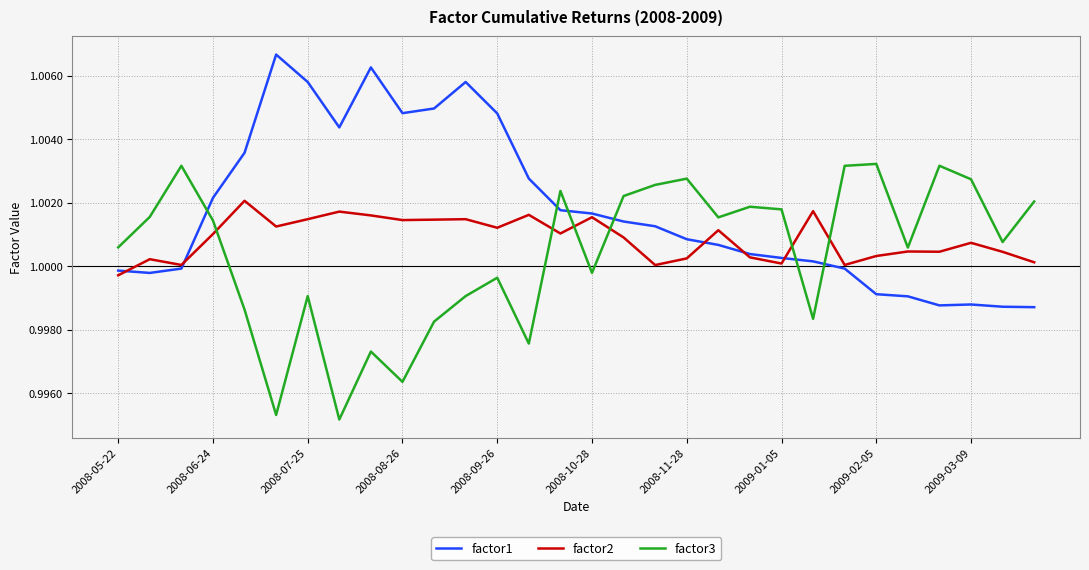

True or false: factor1 has more than 2 points higher than both neighbors.

True